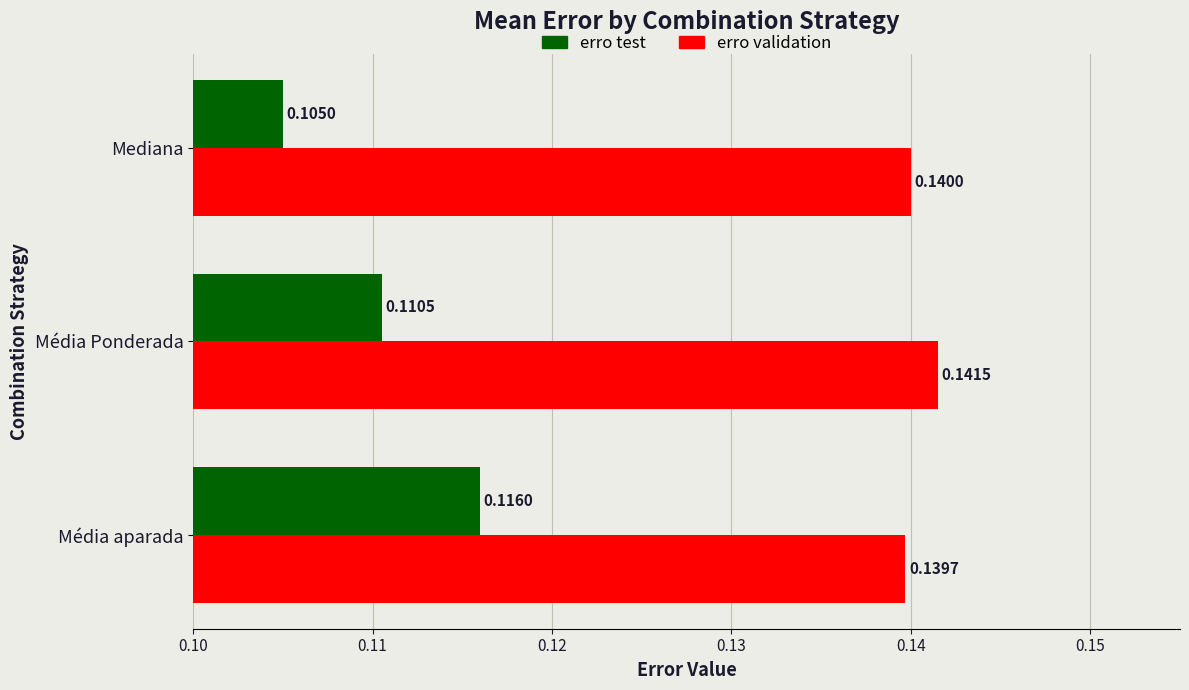

Which series has the widest spread of values?

erro test